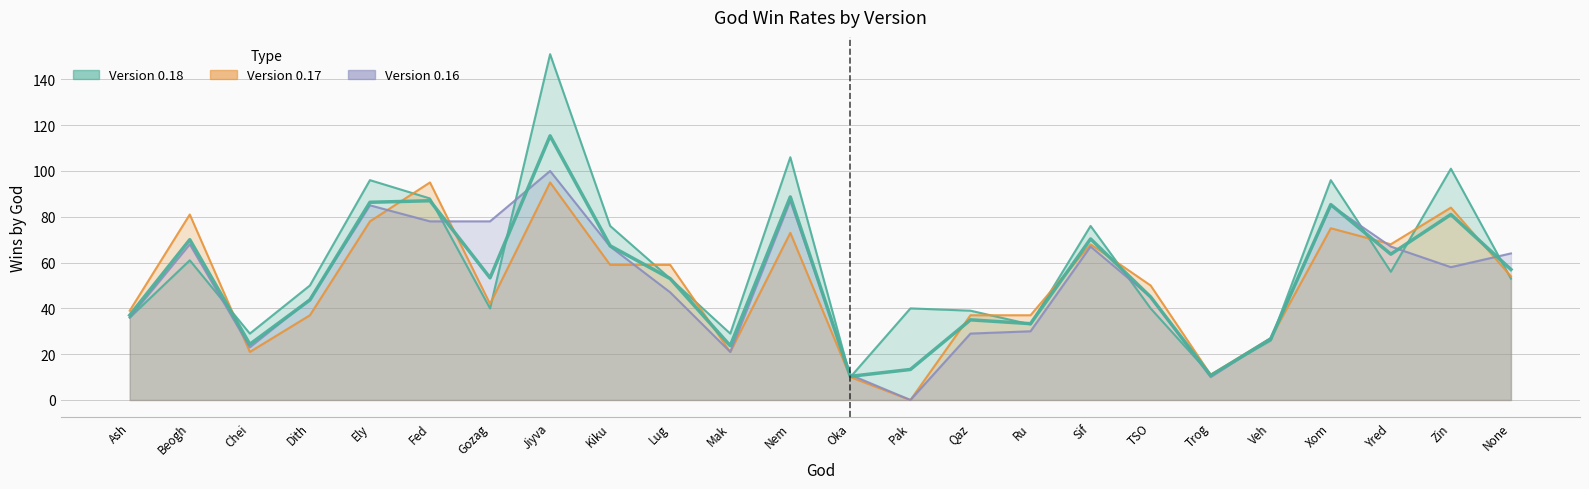

True or false: 0.18 has more than 1 interior local peaks.

True